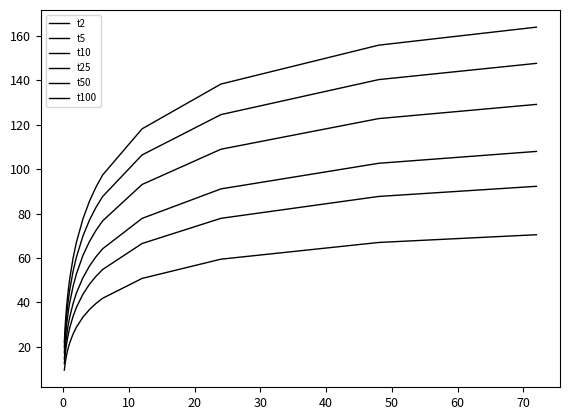

Which series has the largest total across all categories?

t100